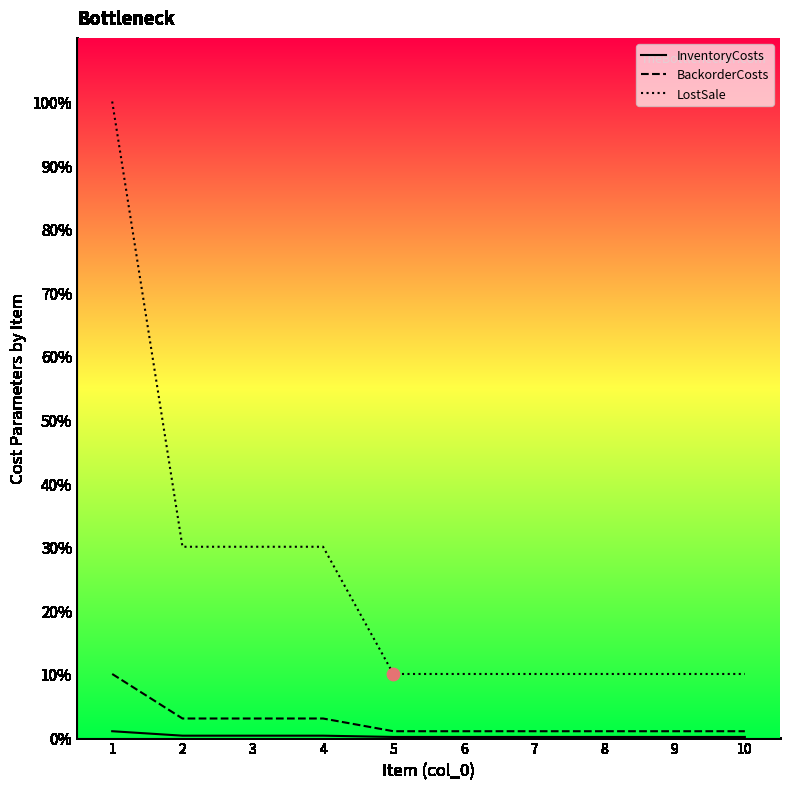

At which category is the sum across all series the highest?

1